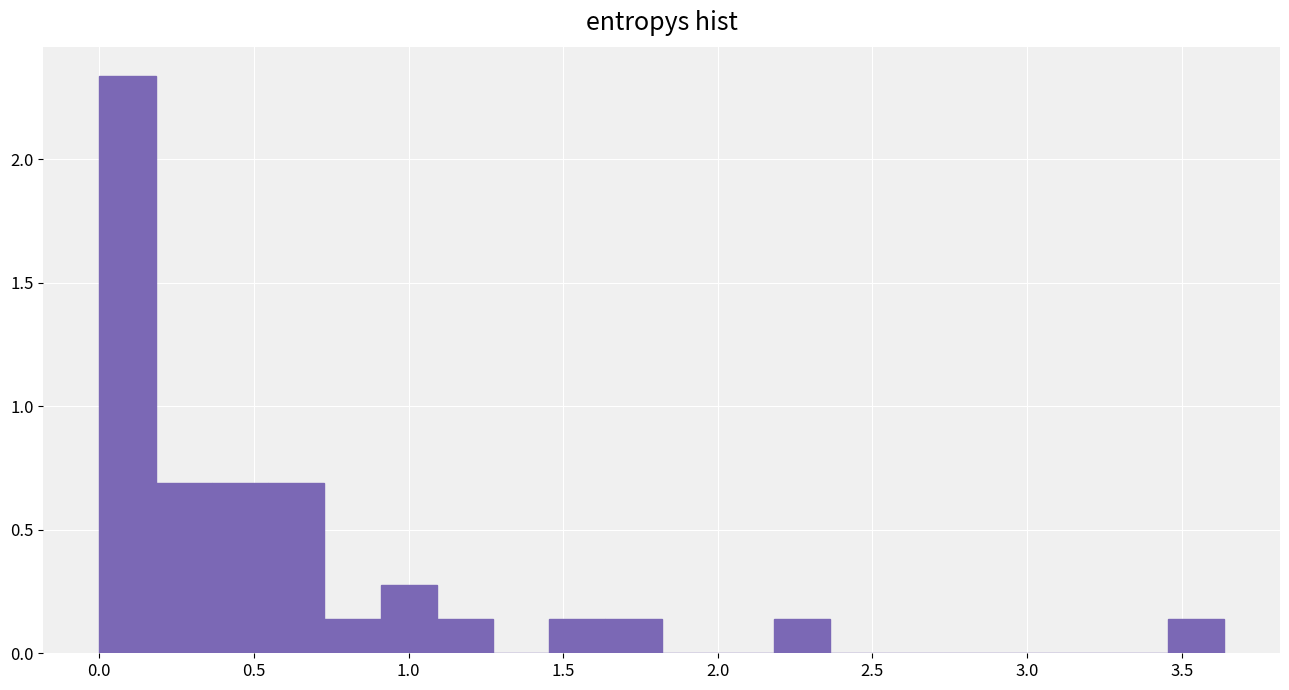

Around what value on the x-axis is the tallest bar? Give the approximate position of its centre, as read against the axis.

0.10